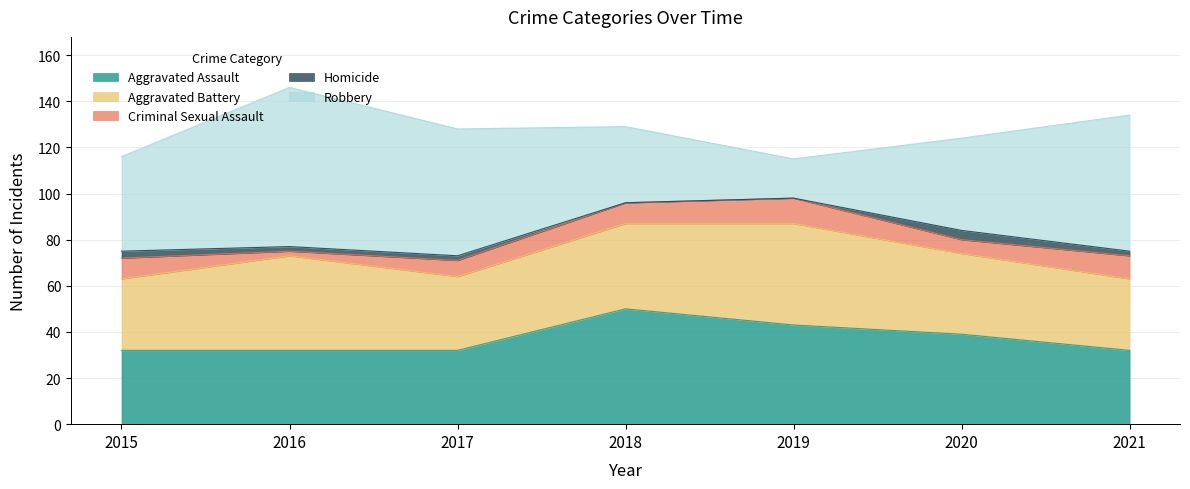

What is the value of the Aggravated Assault point at the 3rd from the left?

32